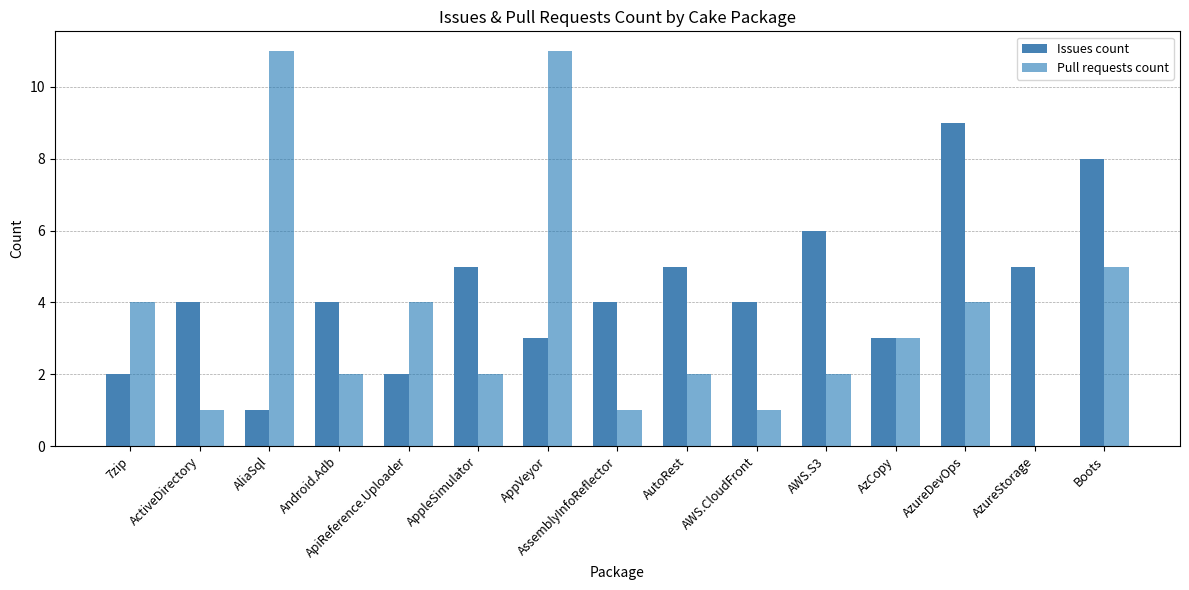

Count the number of categories in the chart.

15